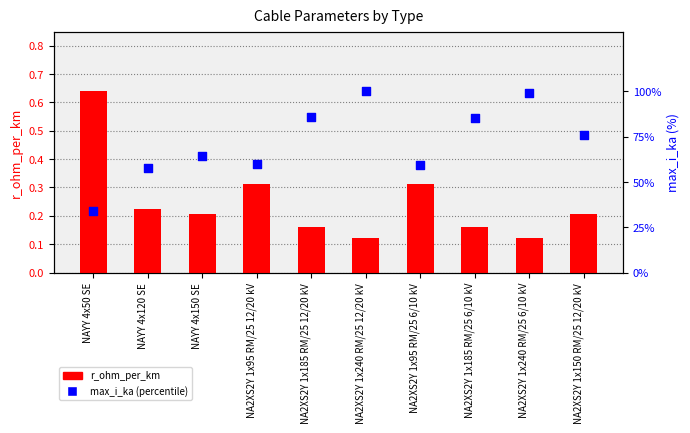

Is the value of r_ohm_per_km at NA2XS2Y 1x95 RM/25 12/20 kV greater than the value of percentile rank within the sample at NA2XS2Y 1x150 RM/25 12/20 kV?

No